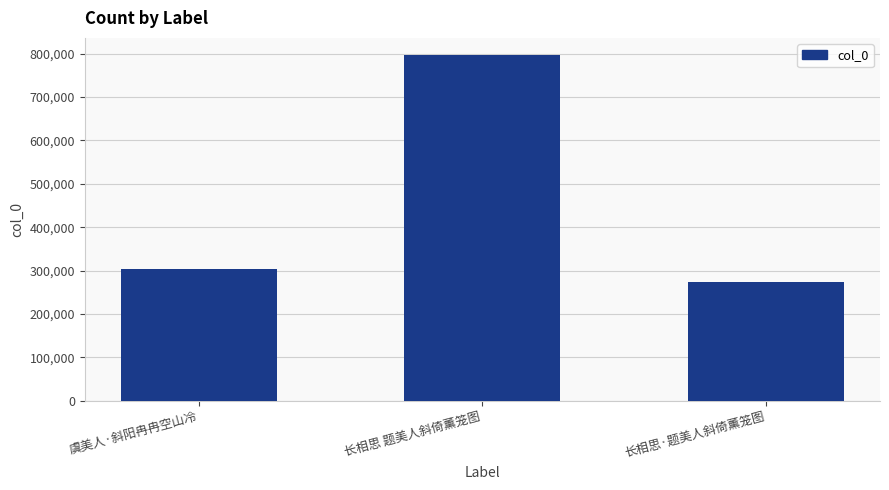

Which category has the lowest value across all series?

长相思·题美人斜倚薰笼图